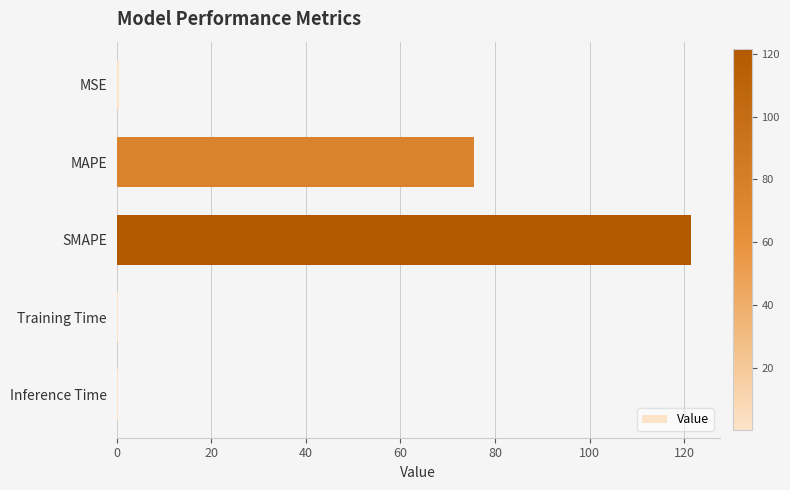

What is the maximum value shown in the chart?

121.5